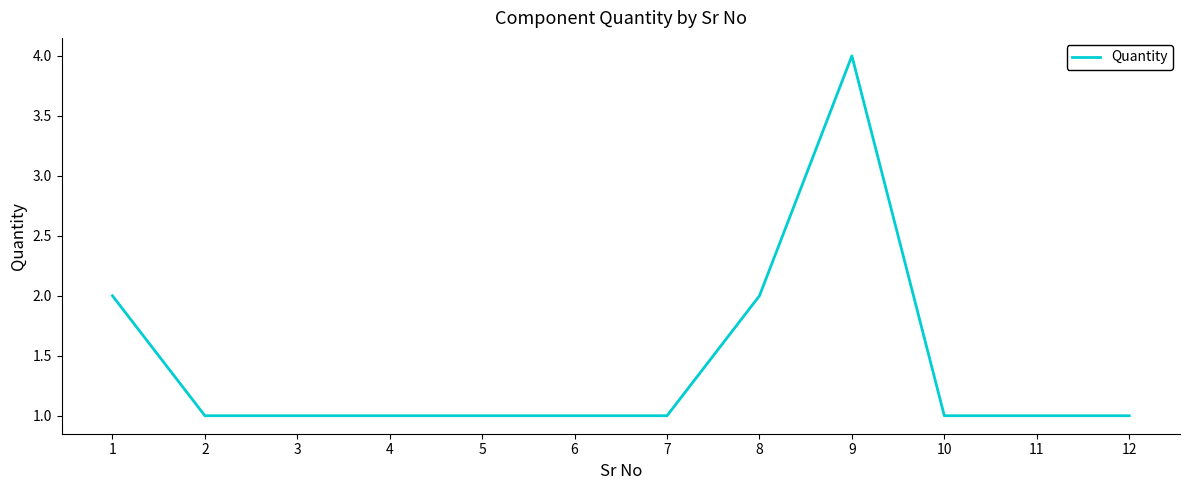

True or false: the data shows 2 at 11.

False